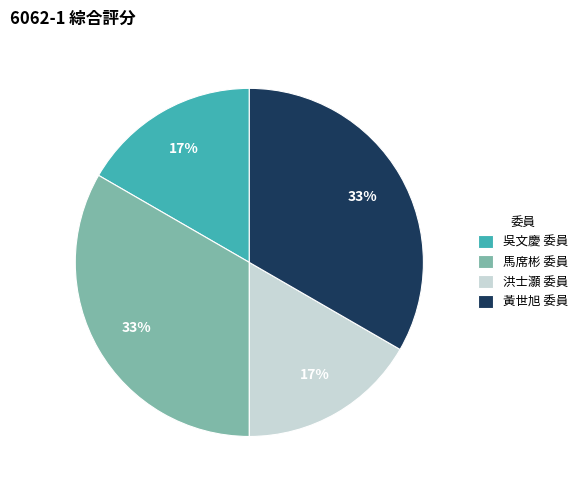

Which has a higher value, 黃世旭 委員 or 洪士灝 委員?

黃世旭 委員